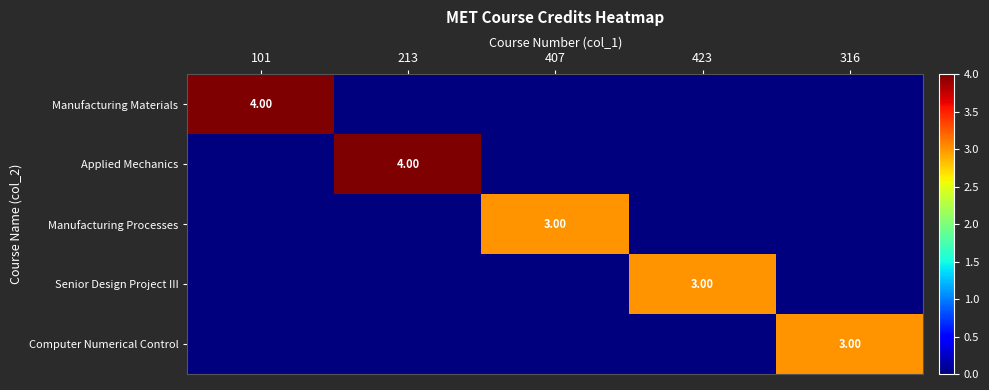

At how many categories does at least one series exceed 2?

5